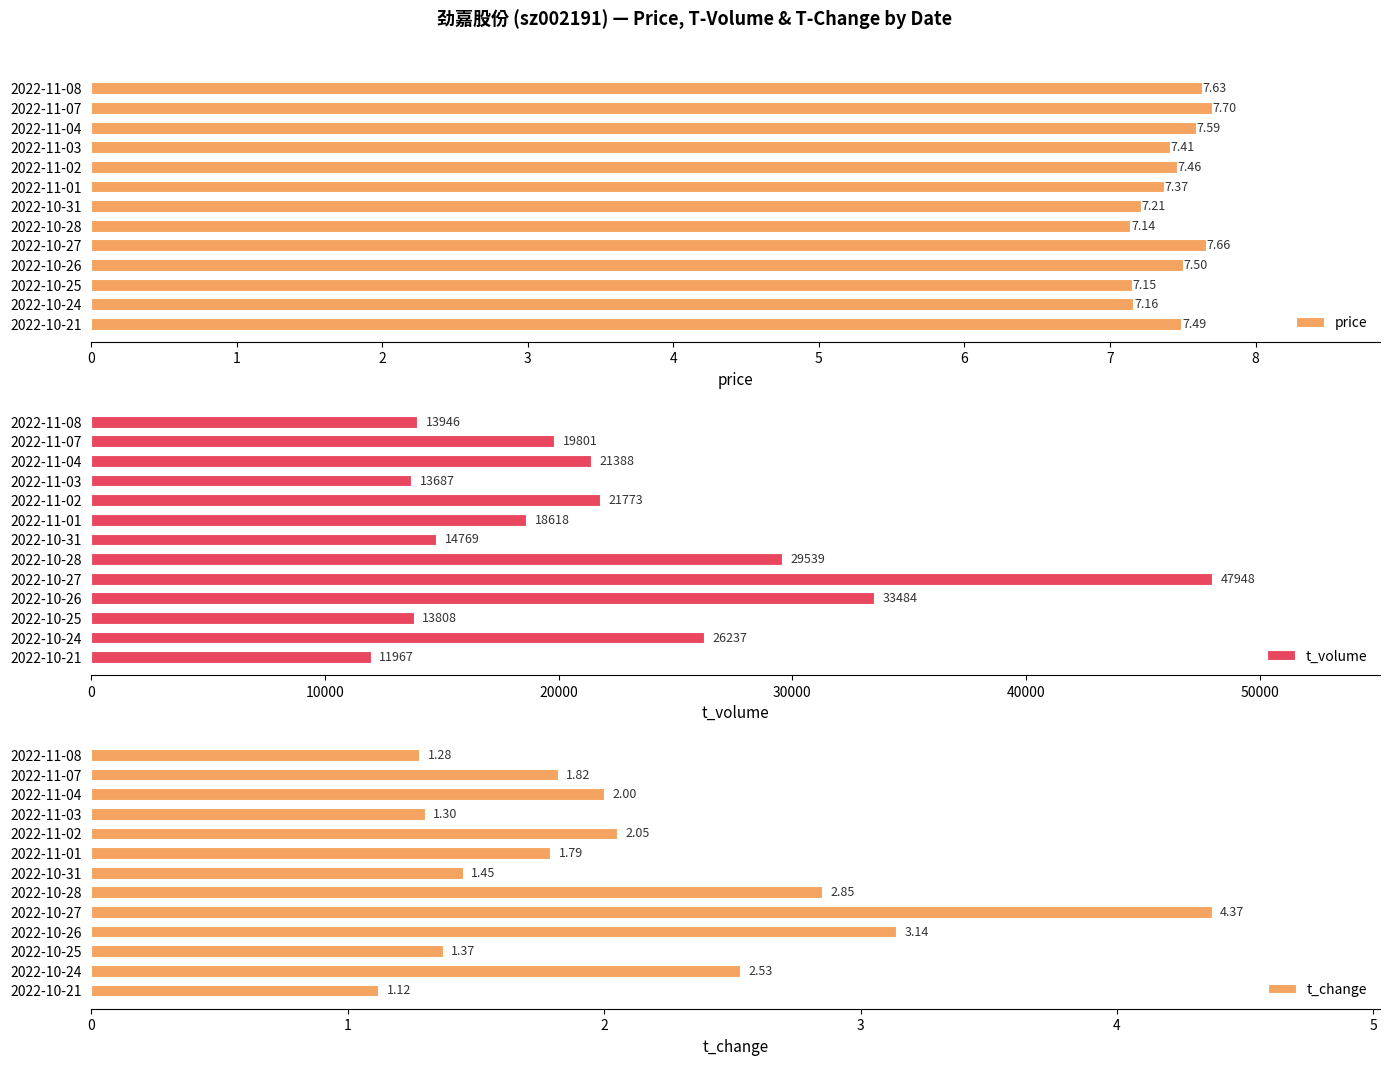

The t_change series shows 0.6 at 2022-11-08. True or false?

False